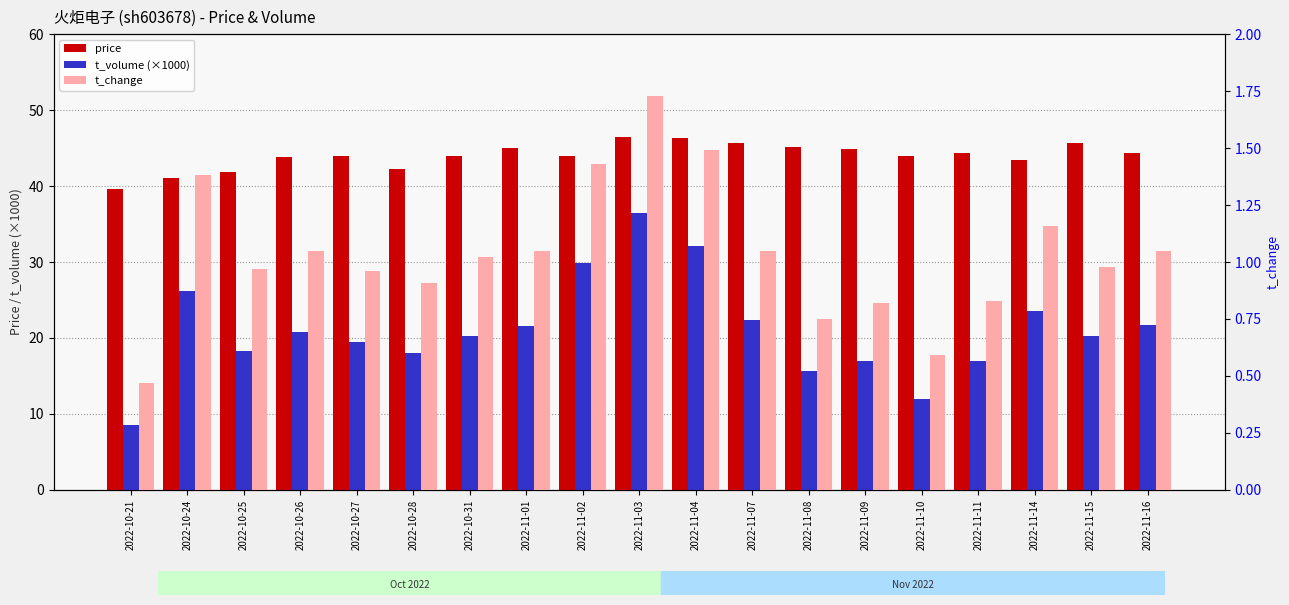

The value of price at 2022-11-10 is 43.9. True or false?

True